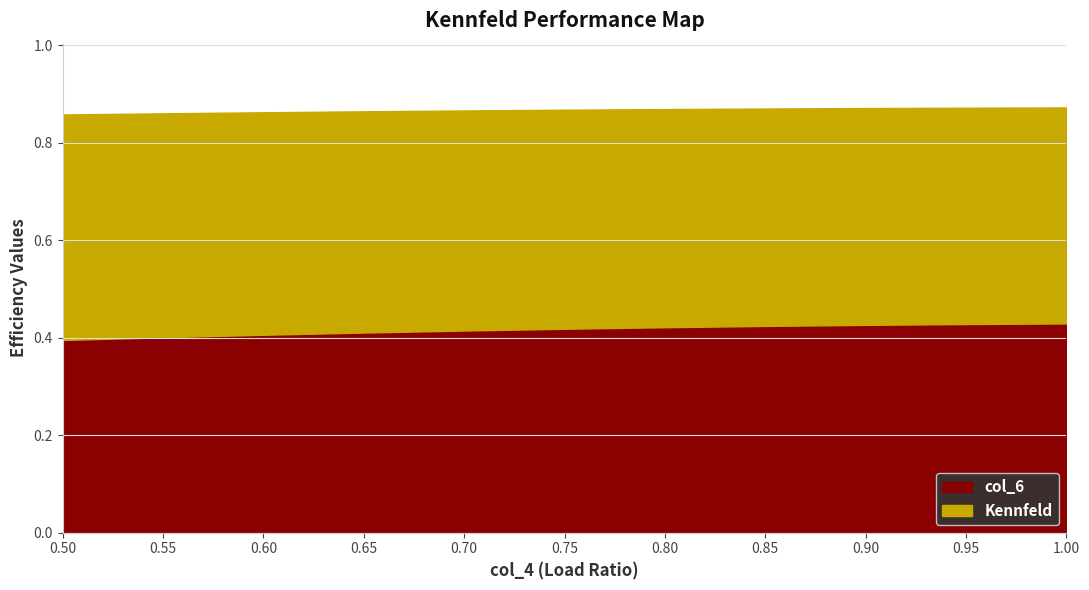

What are all the series names shown in the legend?

col_6, Kennfeld